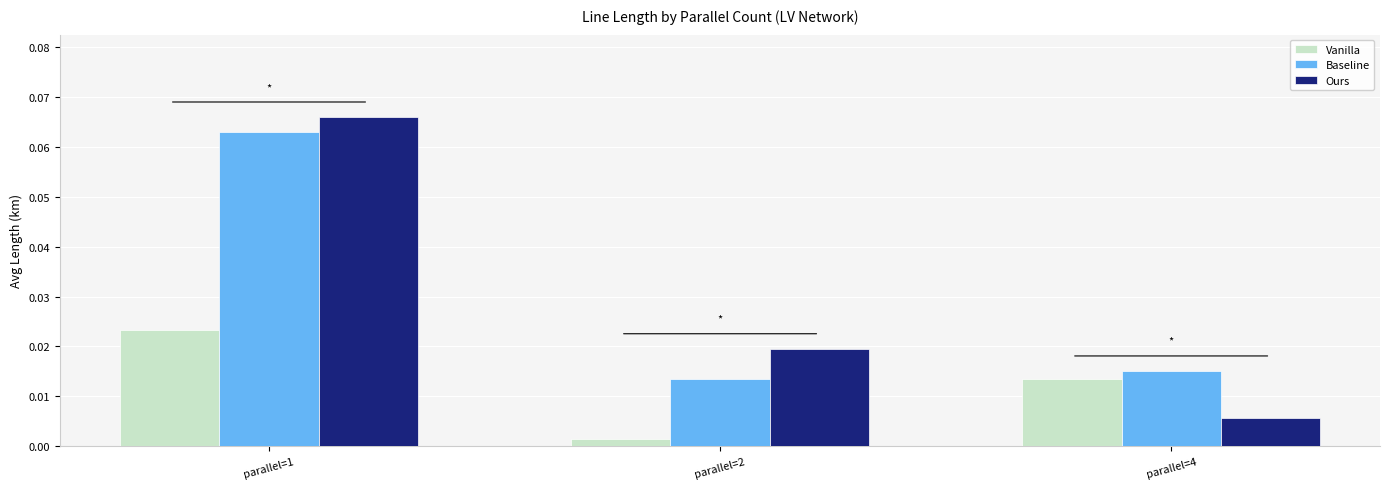

Which label corresponds to the largest value in the chart?

parallel=1